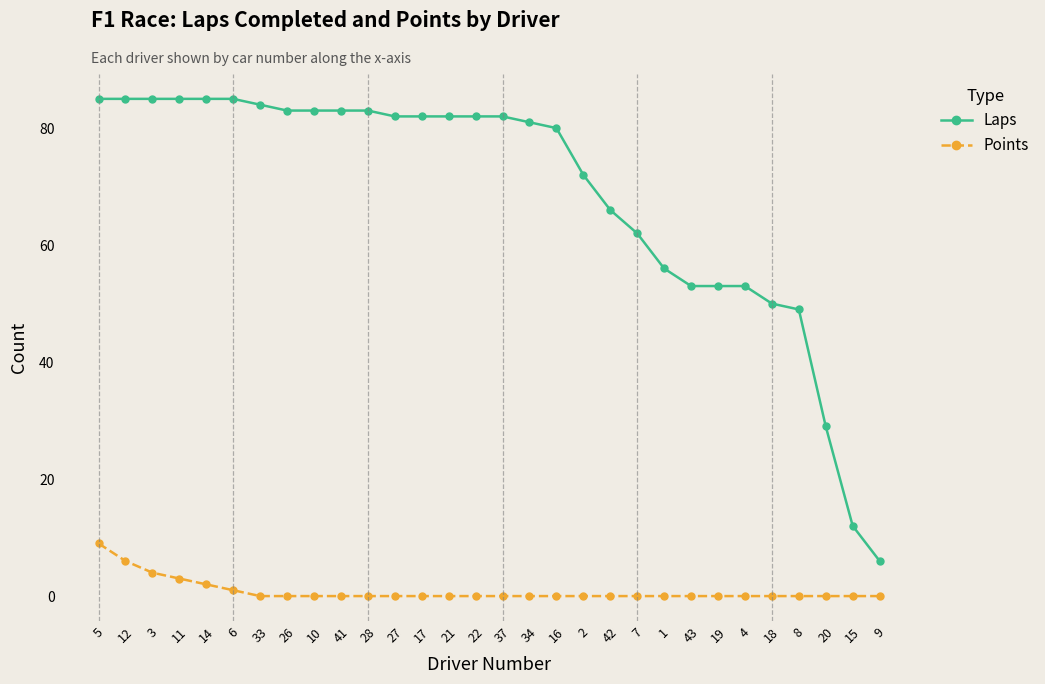

What value does the Laps series have at 6, to the nearest 5?

85